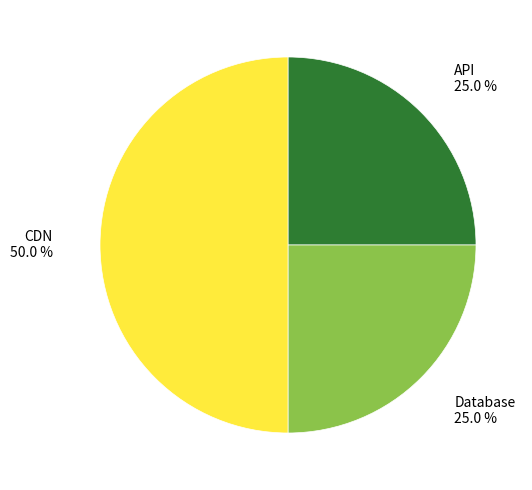

Does API 25.0 % account for over 50% of the chart?

No